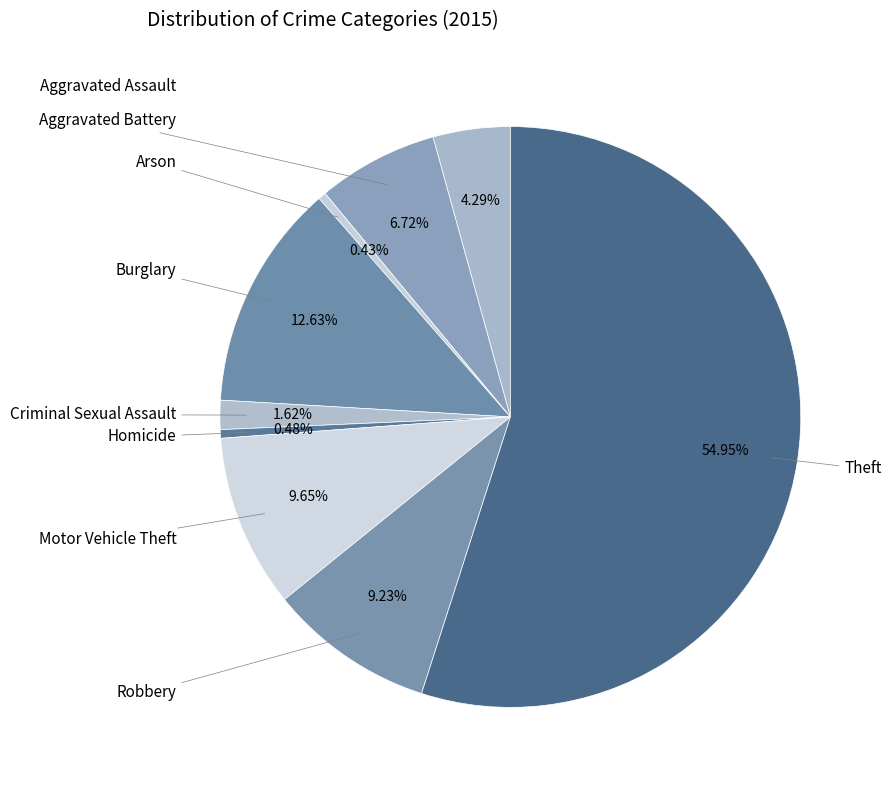

Rank the categories by value from highest to lowest.

Theft, Burglary, Motor Vehicle Theft, Robbery, Aggravated Battery, Aggravated Assault, Criminal Sexual Assault, Homicide, Arson